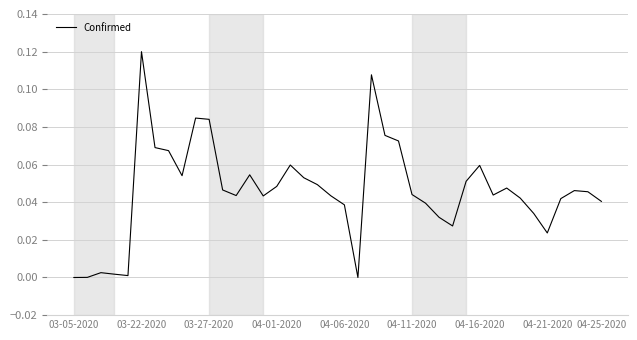

Does the chart have visible grid lines?

Yes